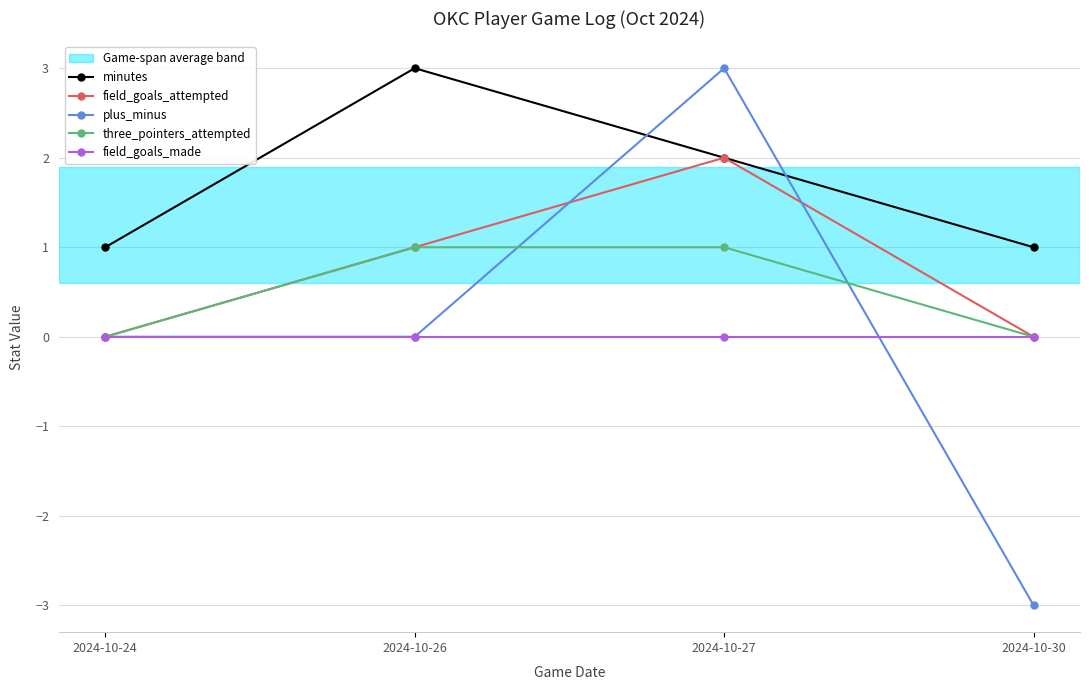

Which series has the largest range (max minus min)?

plus_minus